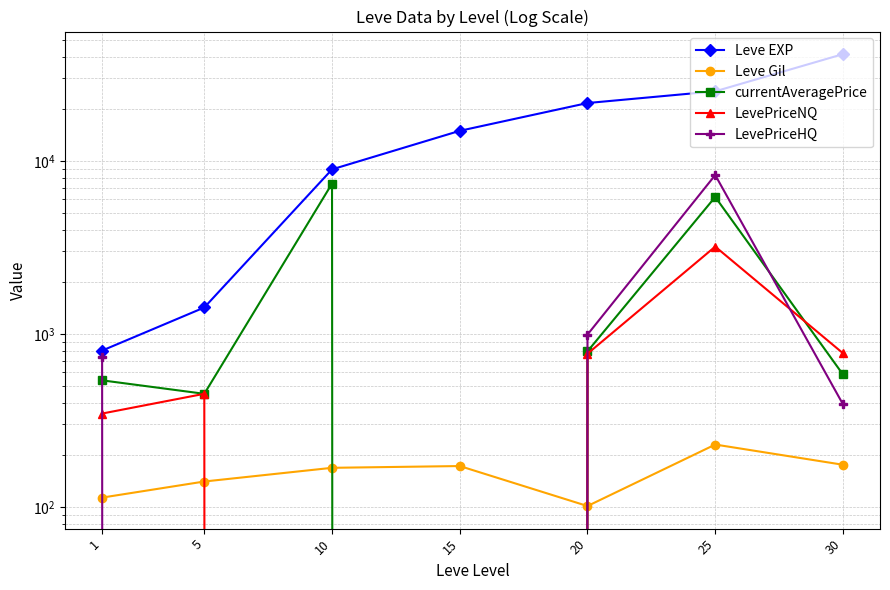

What is the minimum value for Leve EXP?

800.0